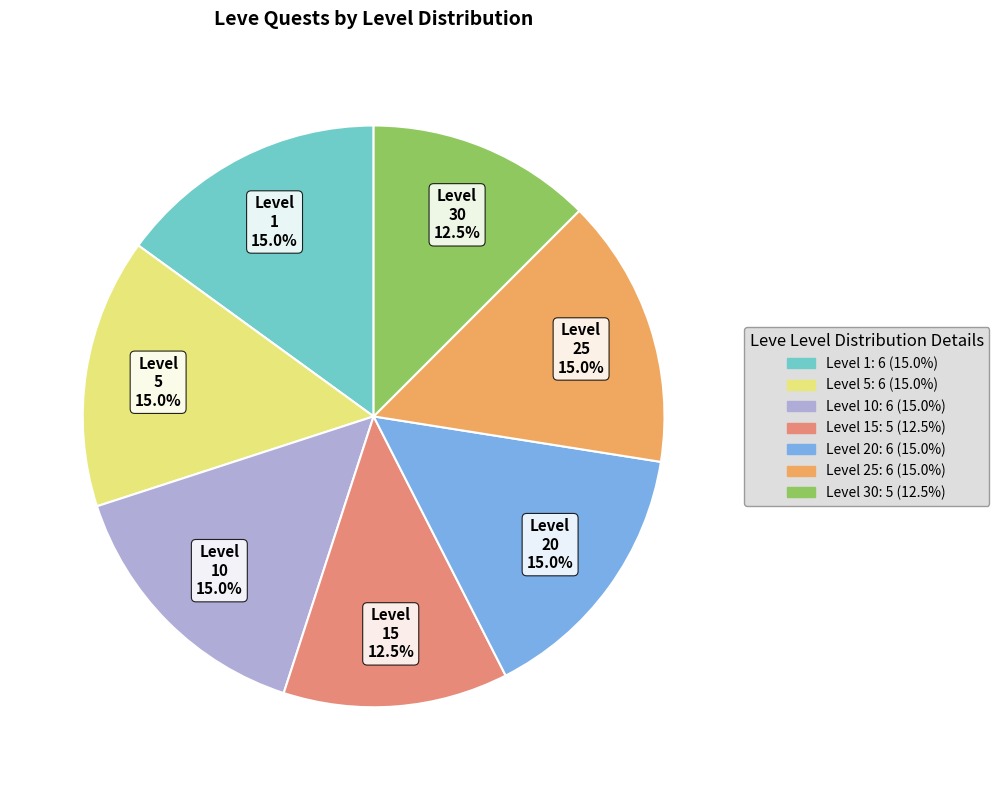

Is there any slice that represents more than half of the pie?

No